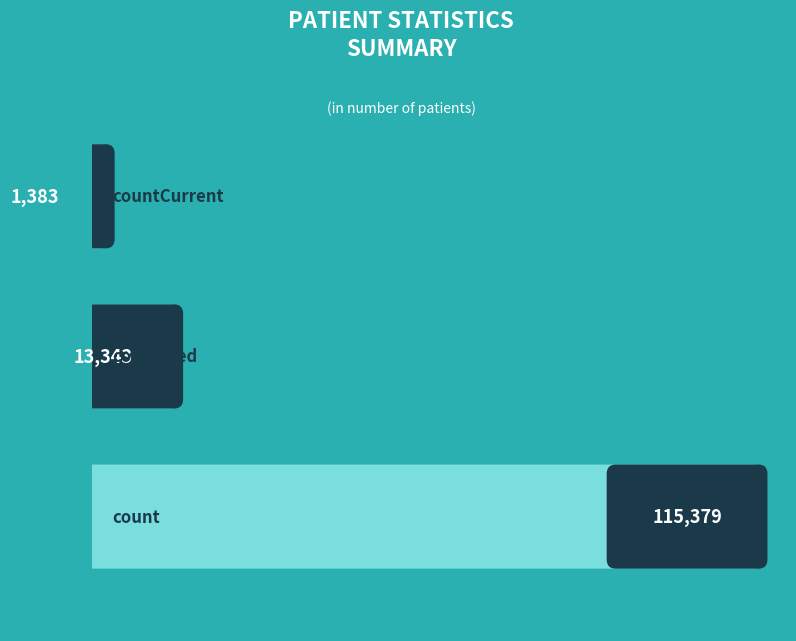

What is the label of the 1st bar from the right?

countCurrent